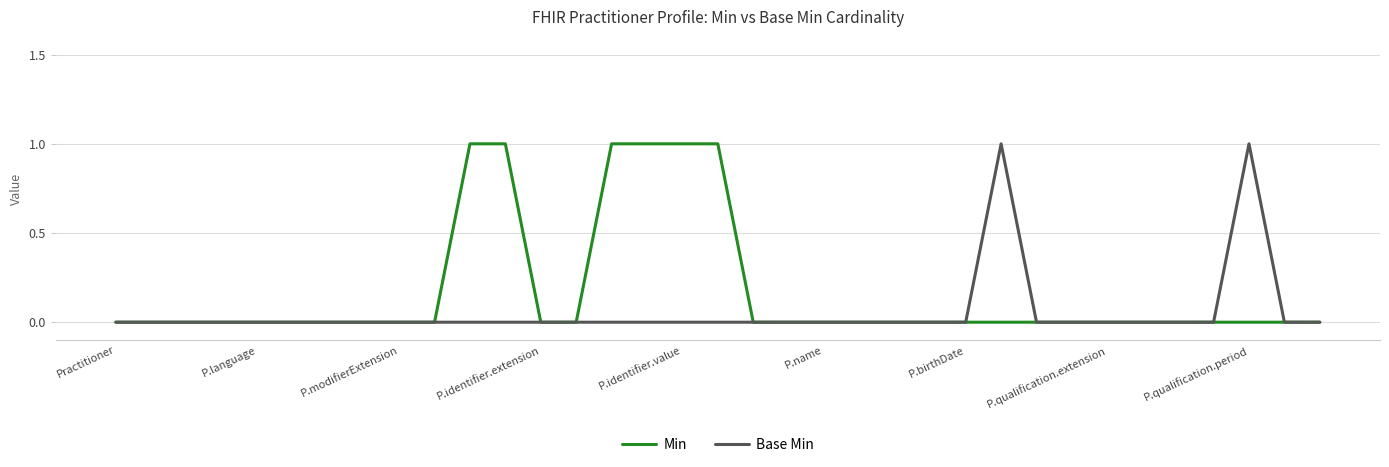

Which series has the largest total across all categories?

Min